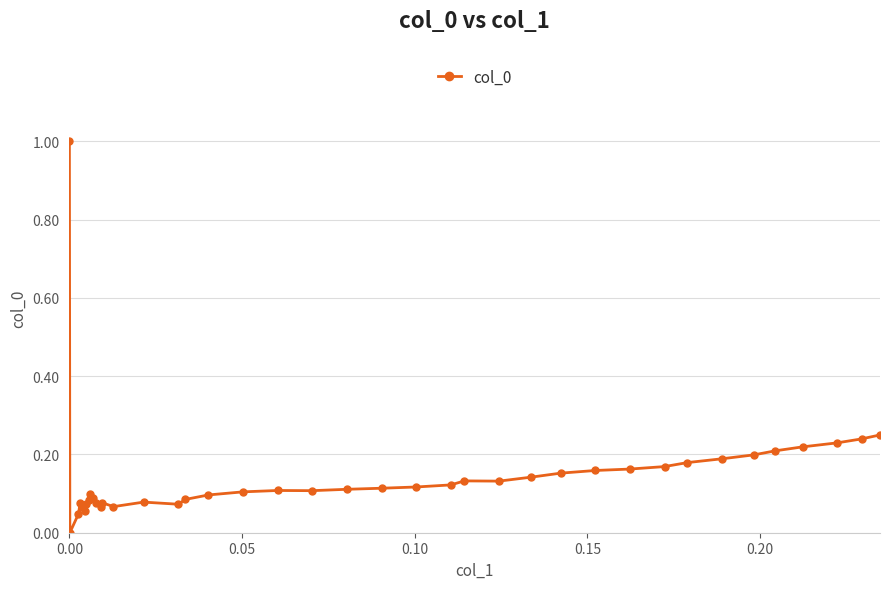

What is the sum of all values?

5.8